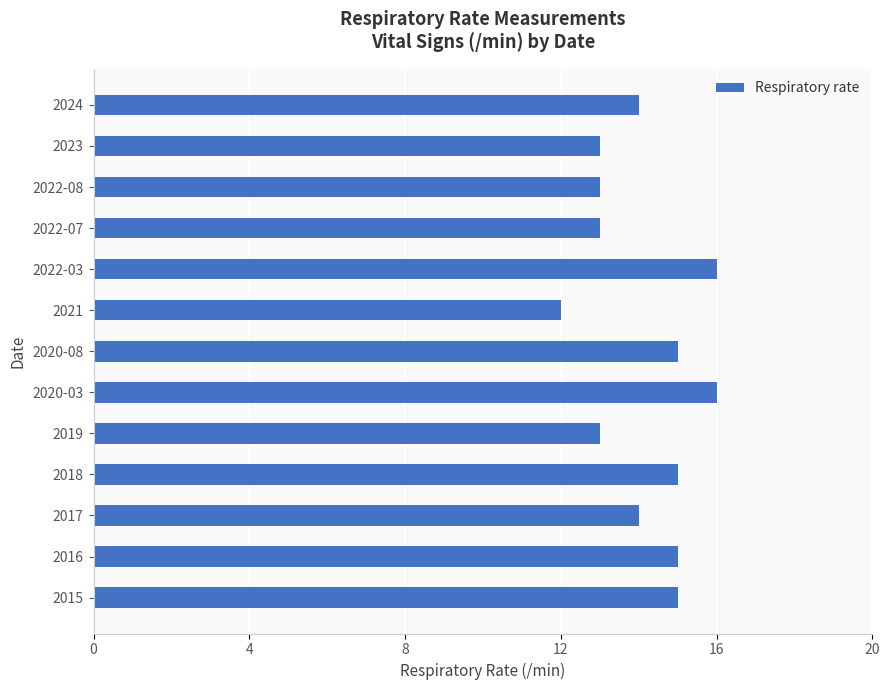

Is it true that the value at 2017 is 14?

True